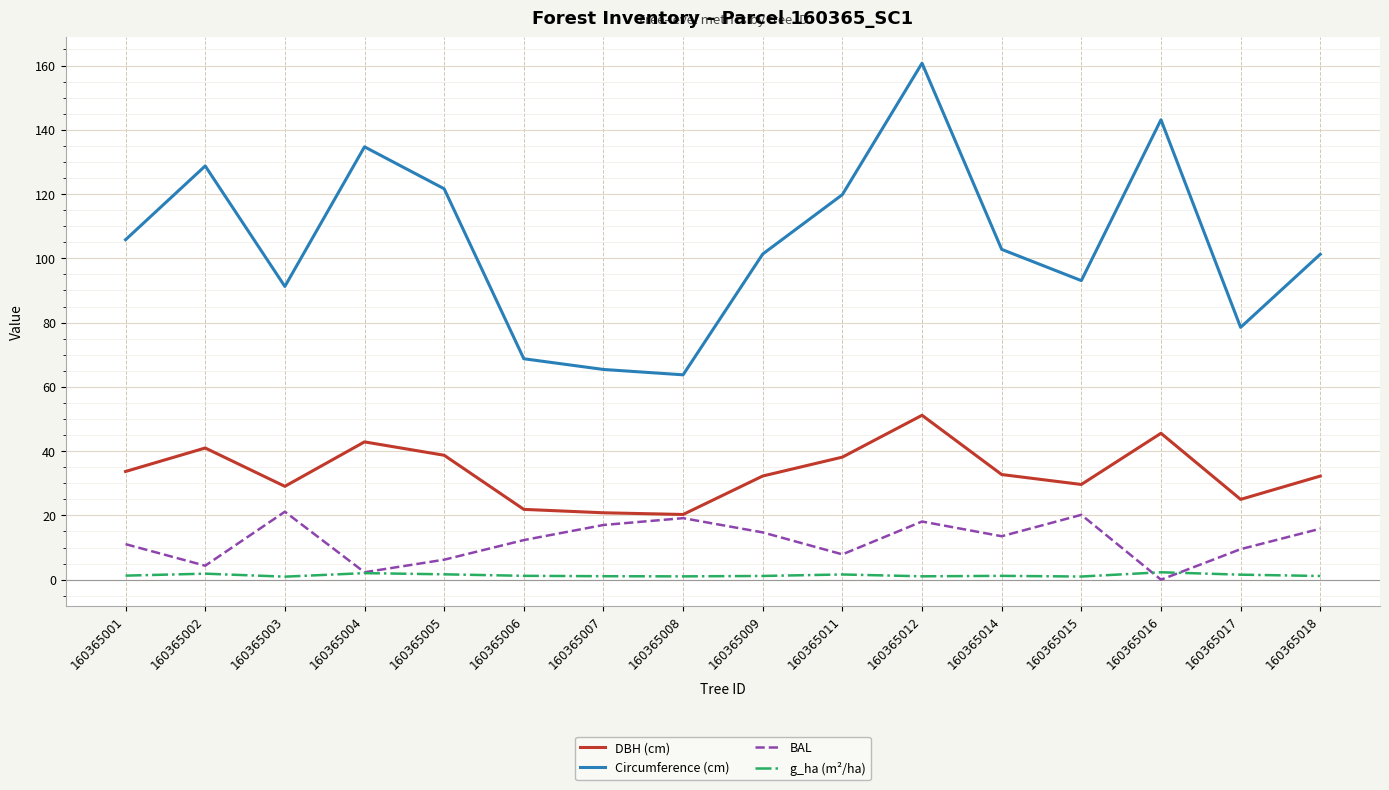

True or false: g_ha (m²/ha) has more than 1 interior local peaks.

True